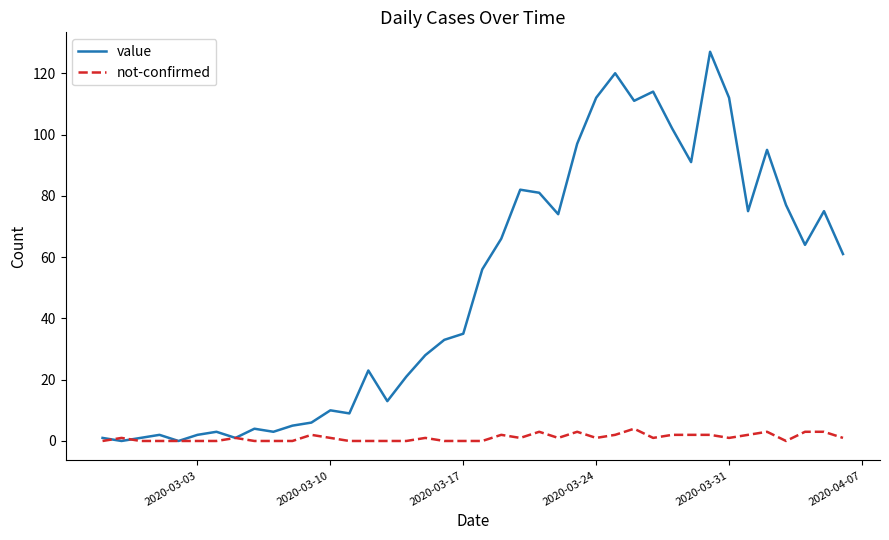

Which series has the largest total across all categories?

value